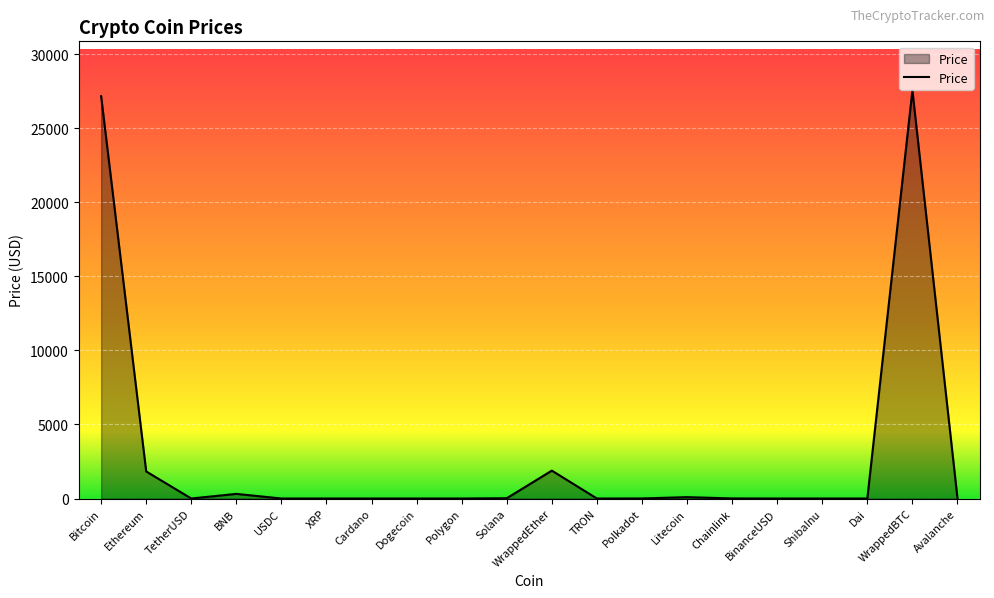

What is the change in value from Dogecoin to WrappedBTC?

+27562.1